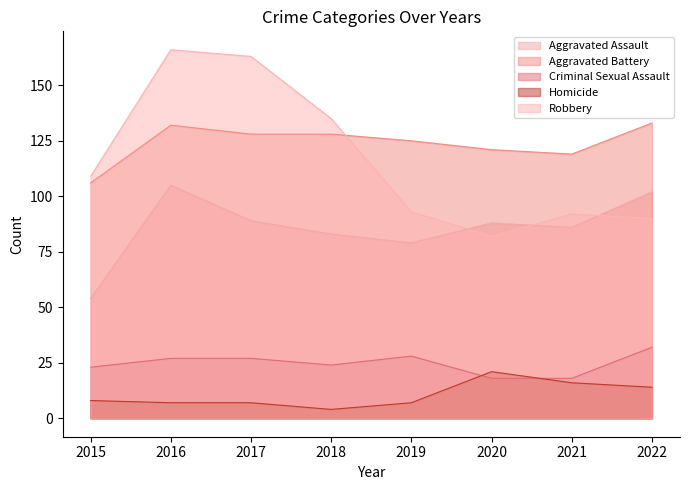

Reading left to right, extract all data points from this chart.

Aggravated Assault: 54	105	89	83	79	88	86	102
Aggravated Battery: 106	132	128	128	125	121	119	133
Criminal Sexual Assault: 23	27	27	24	28	18	18	32
Homicide: 8	7	7	4	7	21	16	14
Robbery: 109	166	163	135	93	82	92	90